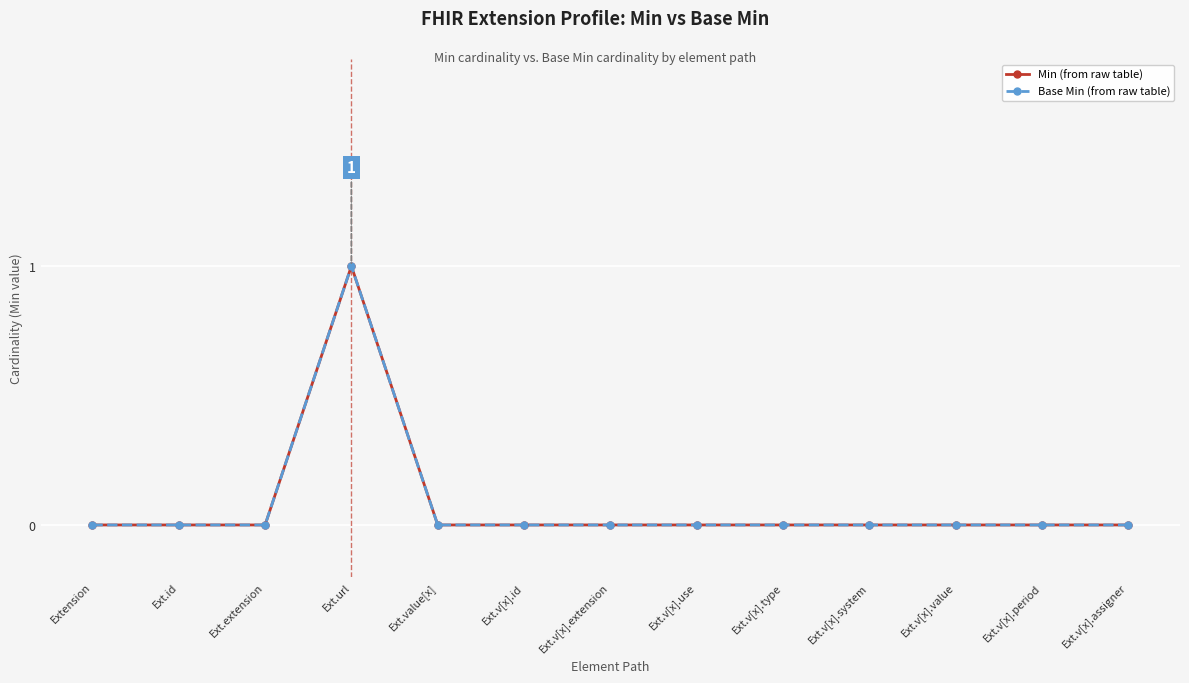

Reading left to right, what are all the values shown in this chart?

Min (from raw table): Extension=0	Ext.id=0	Ext.extension=0	Ext.url=1	Ext.value[x]=0	Ext.v[x].id=0	Ext.v[x].extension=0	Ext.v[x].use=0	Ext.v[x].type=0	Ext.v[x].system=0	Ext.v[x].value=0	Ext.v[x].period=0	Ext.v[x].assigner=0
Base Min (from raw table): Extension=0	Ext.id=0	Ext.extension=0	Ext.url=1	Ext.value[x]=0	Ext.v[x].id=0	Ext.v[x].extension=0	Ext.v[x].use=0	Ext.v[x].type=0	Ext.v[x].system=0	Ext.v[x].value=0	Ext.v[x].period=0	Ext.v[x].assigner=0